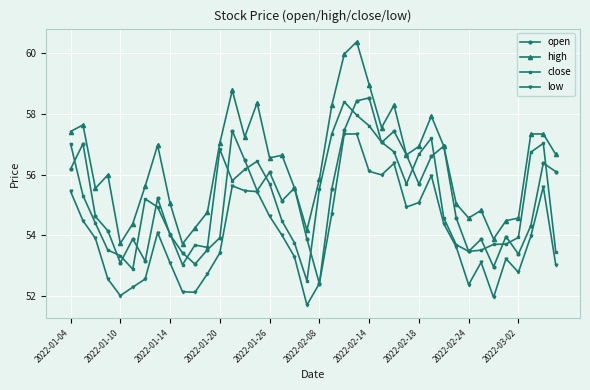

True or false: open has more than 1 points higher than both neighbors.

True